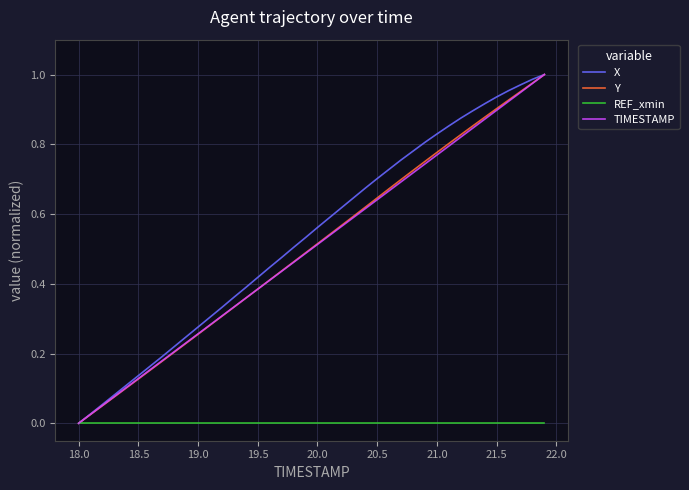

How many values in the Y series exceed 0?

39